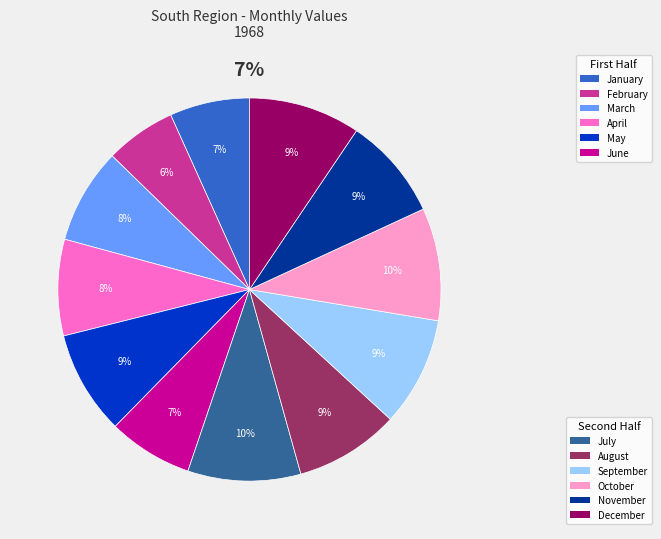

How much of the chart is everything except December?

90.6%